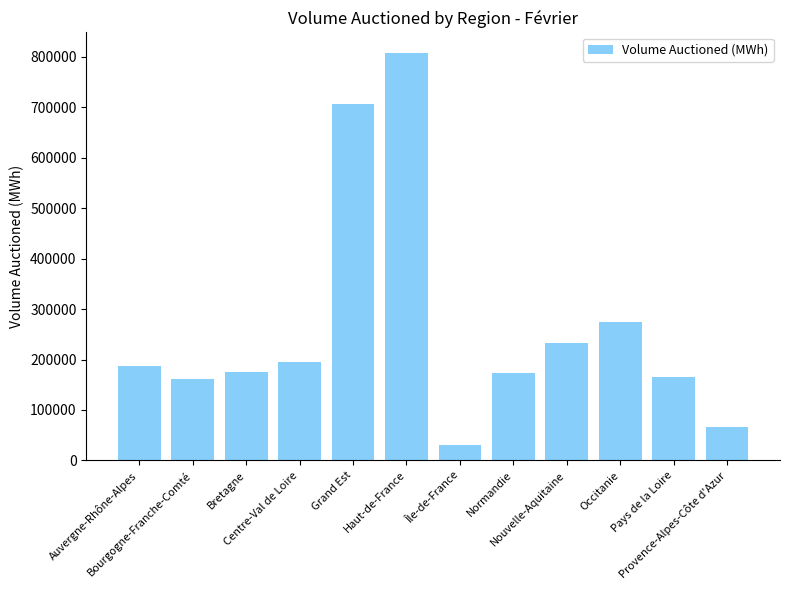

What is the change in value from Île-de-France to Nouvelle-Aquitaine?

+201314